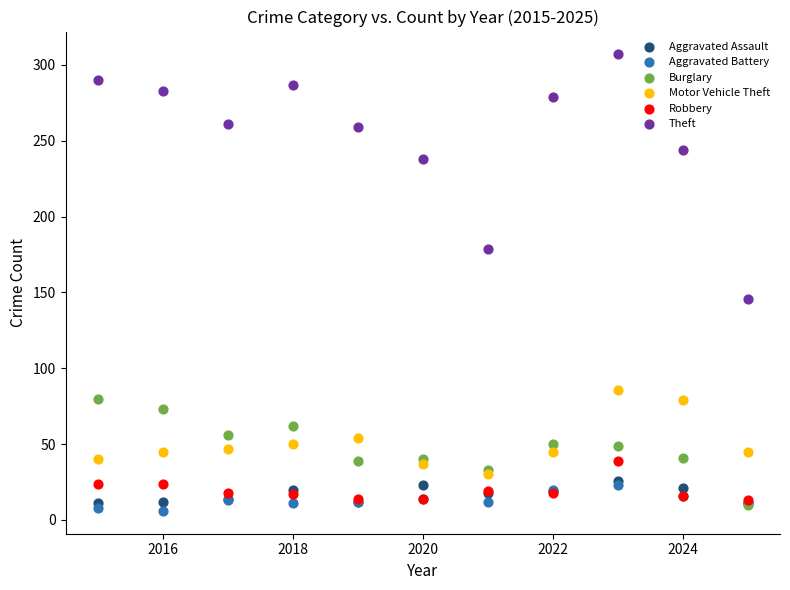

What are all the series names shown in the legend?

Aggravated Assault, Aggravated Battery, Burglary, Motor Vehicle Theft, Robbery, Theft